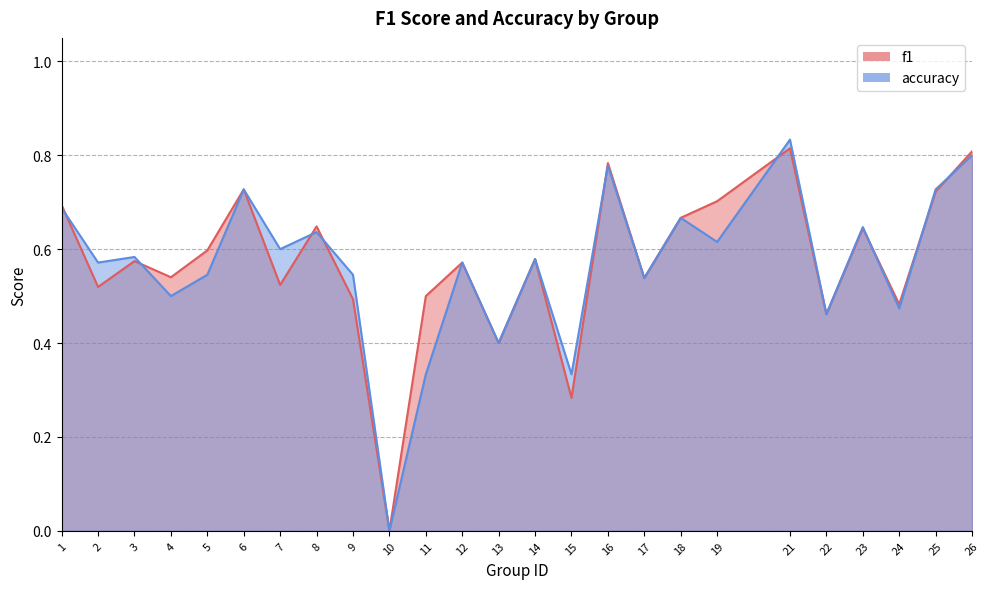

What is the difference between the maximum and minimum values in the f1 series?

0.8